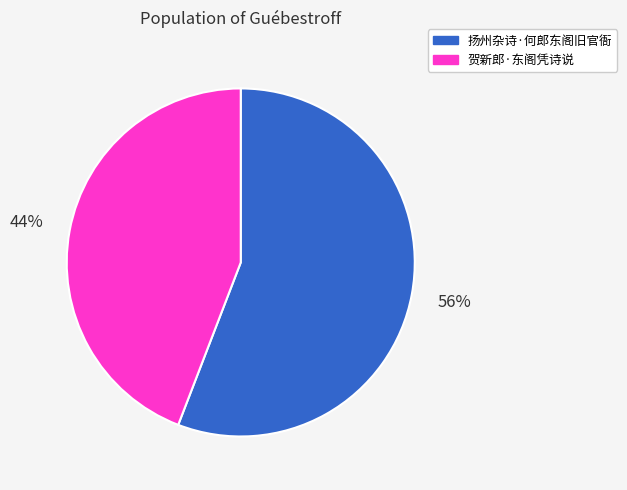

Combined, do 贺新郎·东阁凭诗说 and 扬州杂诗·何郎东阁旧官衙 account for over 50%?

Yes